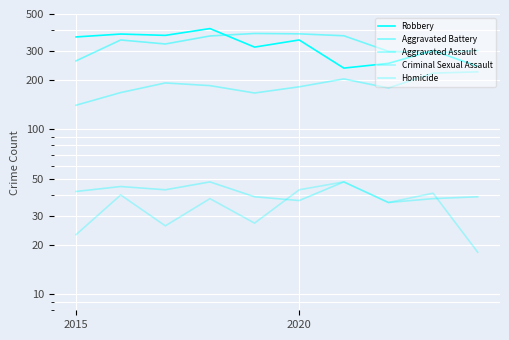

Which series has the largest total across all categories?

Aggravated Battery